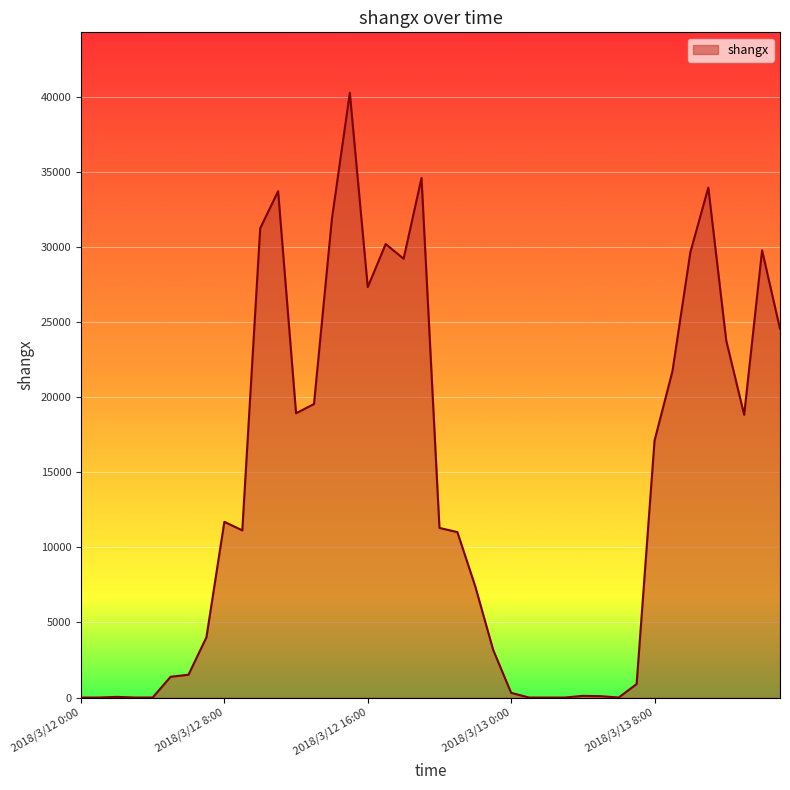

What is the difference between the maximum and minimum values?

40260.2